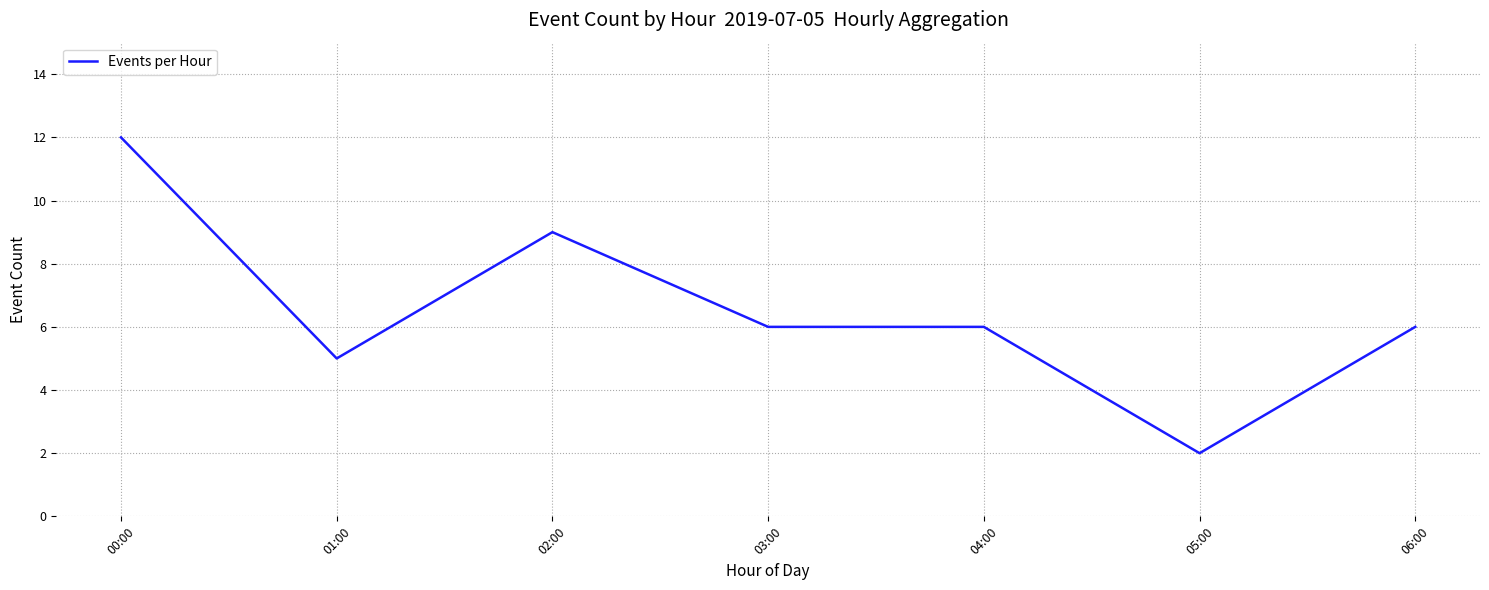

What is the minimum value shown in the chart?

2